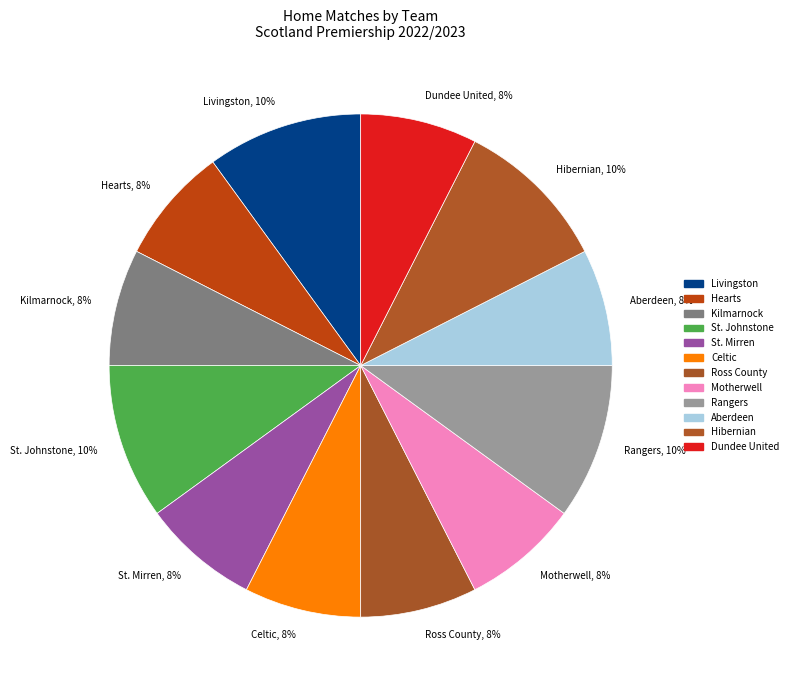

Combined, do Aberdeen, 8% and Ross County, 8% account for over 50%?

No